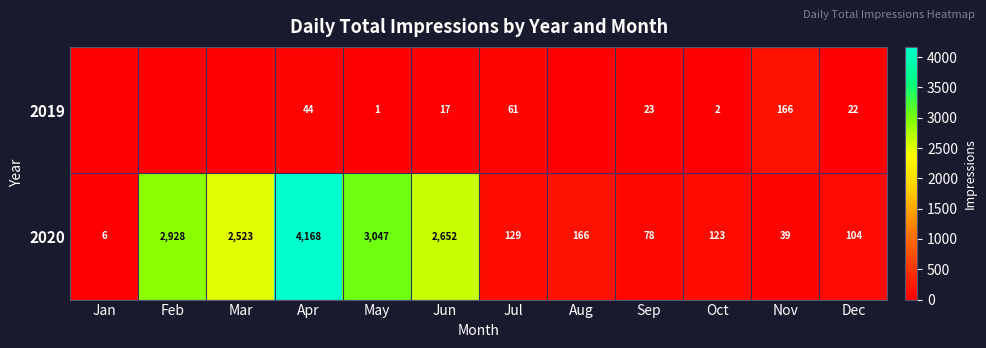

At which category is the sum across all series the highest?

Apr